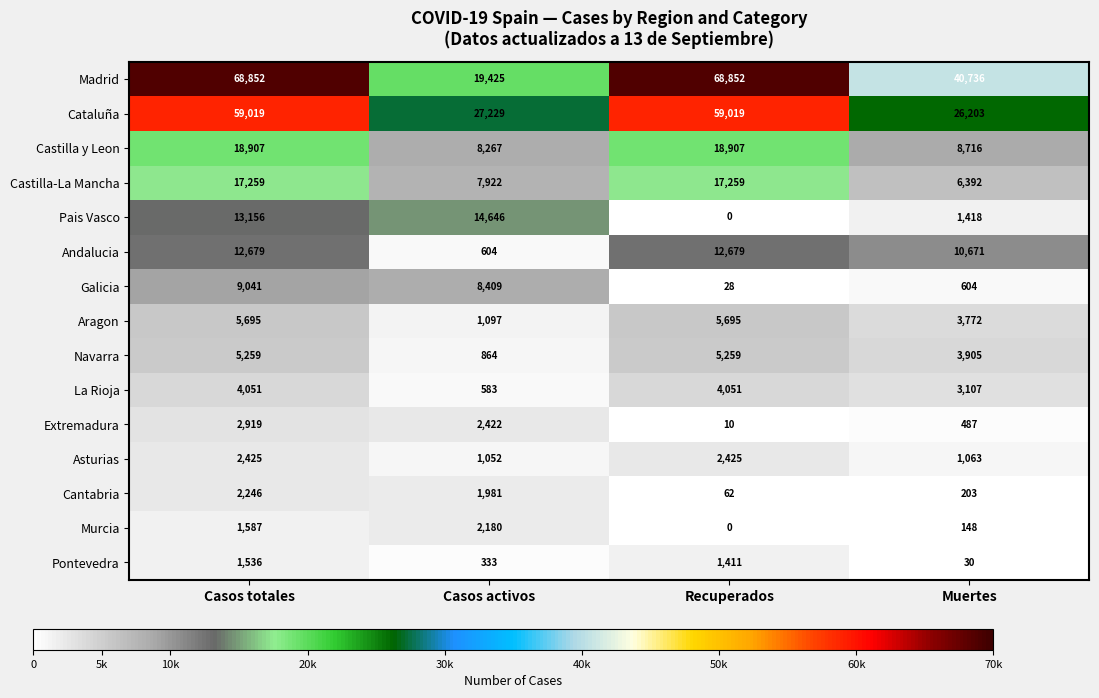

At how many categories does at least one series exceed 25164?

4